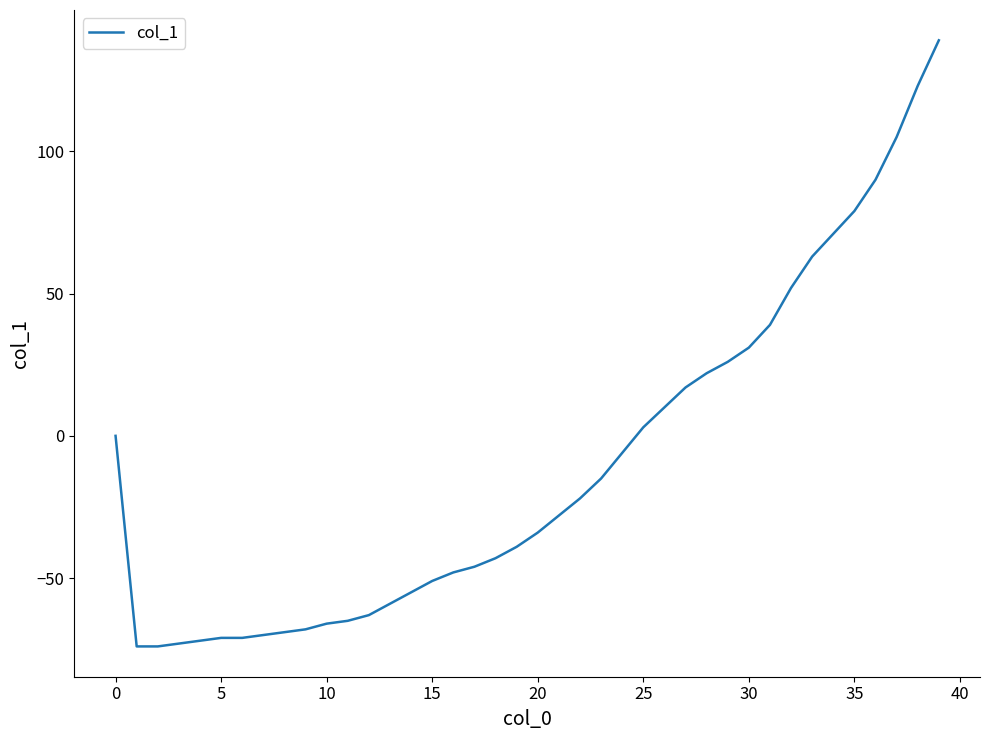

What is the minimum value shown in the chart?

-74